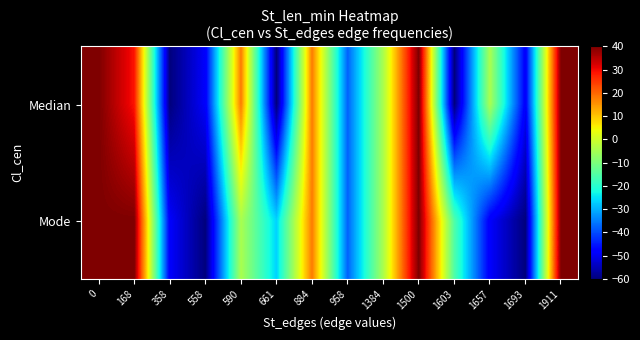

Reading left to right, list all the values displayed in this chart.

Median: 0=40.0	168=28.9	358=-60.0	558=-48.9	590=17.8	661=-60.0	884=17.8	958=-37.8	1384=-4.4	1500=40.0	1603=-60.0	1657=-4.4	1693=-48.9	1911=40.0
Mode: 0=40.0	168=40.0	358=-48.9	558=-60.0	590=-4.4	661=-26.7	884=17.8	958=-37.8	1384=-4.4	1500=40.0	1603=-15.6	1657=-48.9	1693=-60.0	1911=40.0